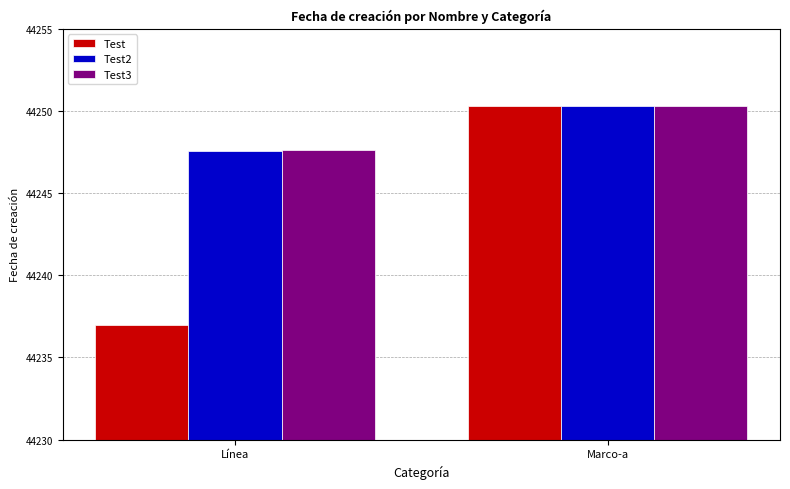

Reading left to right, what are all the values shown in this chart?

Test: 44237.0	44250.3
Test2: 44247.5	44250.3
Test3: 44247.6	44250.3